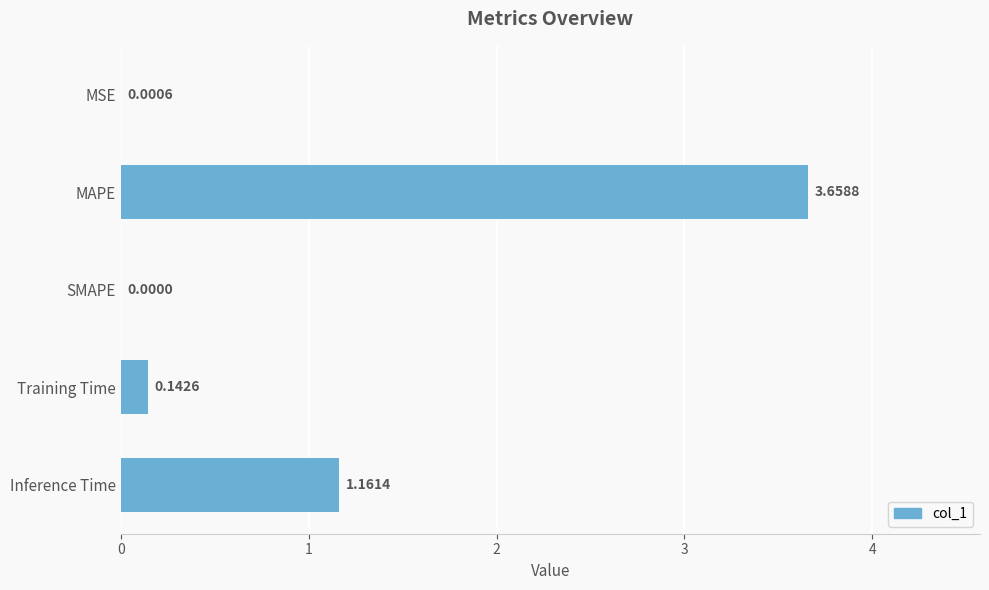

Where is the data nearest to the value 1?

Inference Time